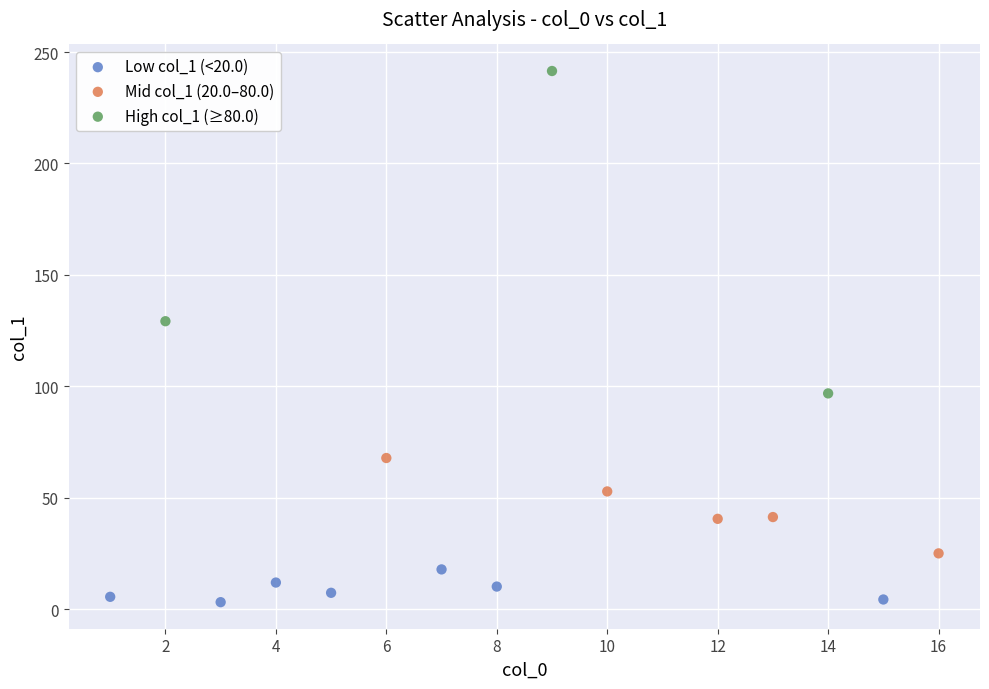

Which series contains the lowest Y value?

Low col_1 (<20.0)